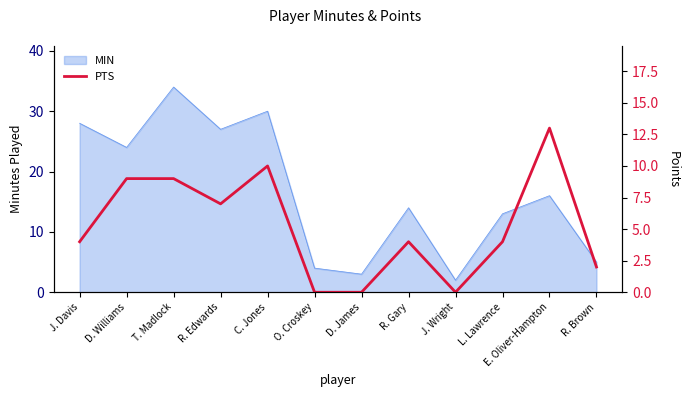

Rank the categories by MIN value from lowest to highest.

J. Wright, D. James, O. Croskey, R. Brown, L. Lawrence, R. Gary, E. Oliver-Hampton, D. Williams, R. Edwards, J. Davis, C. Jones, T. Madlock